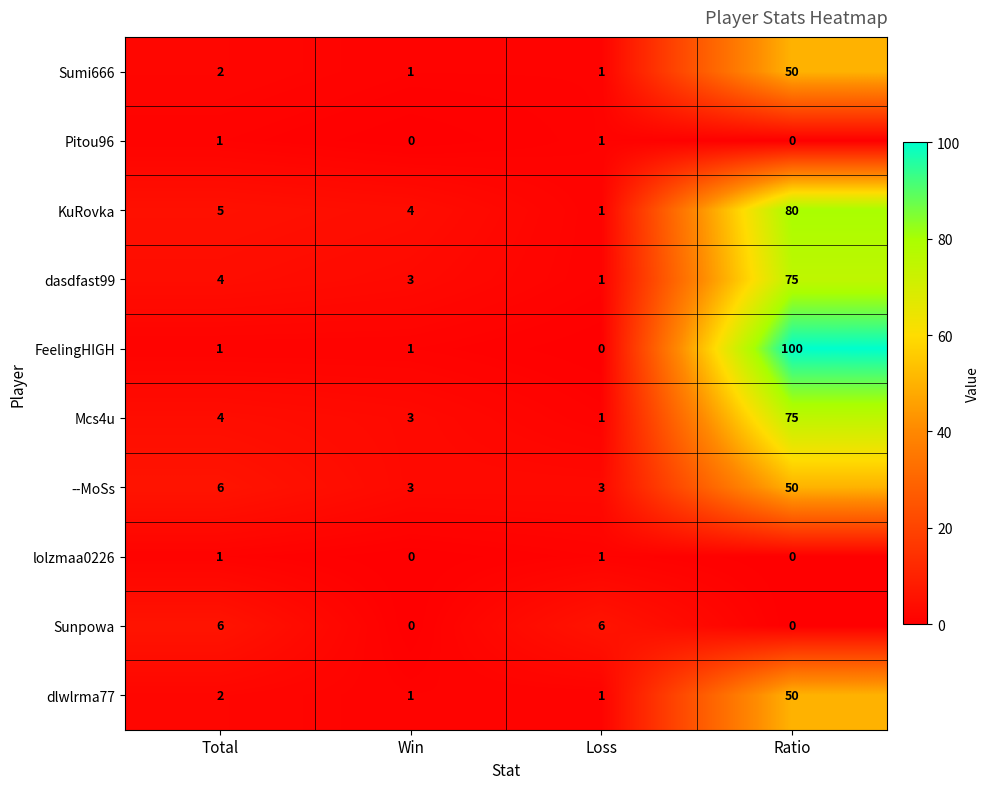

At which category is the sum across all series the highest?

Ratio